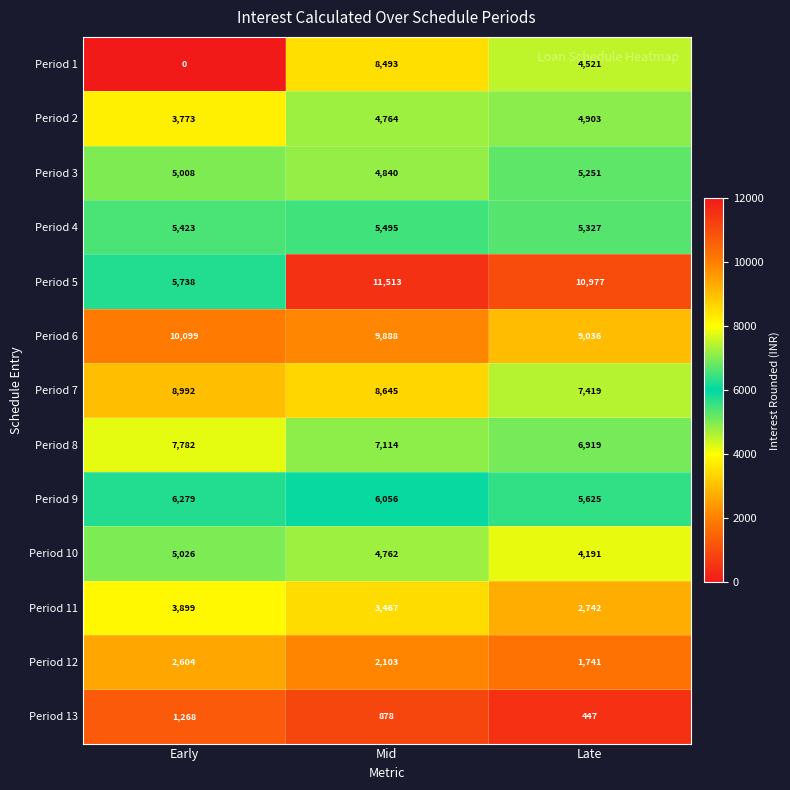

True or false: Period 1 has a value of 0 at Early.

True